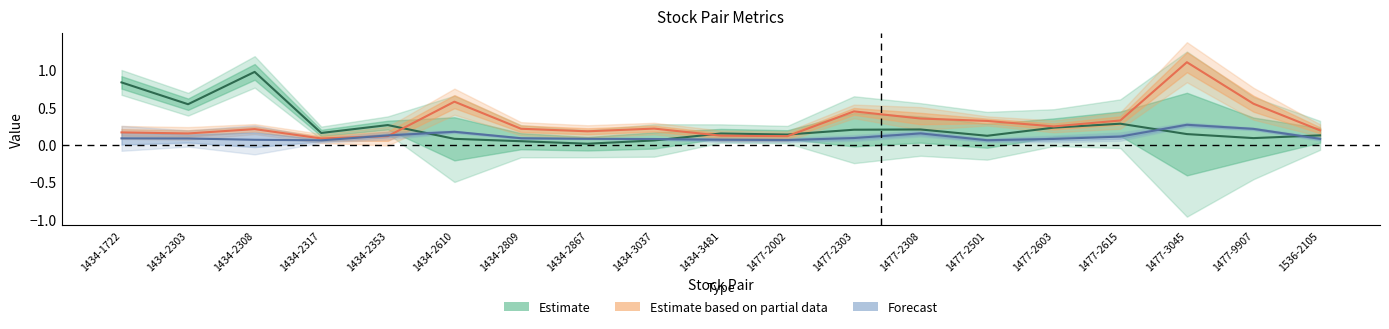

The pval series shows 0.2 at 1477-3045. True or false?

False